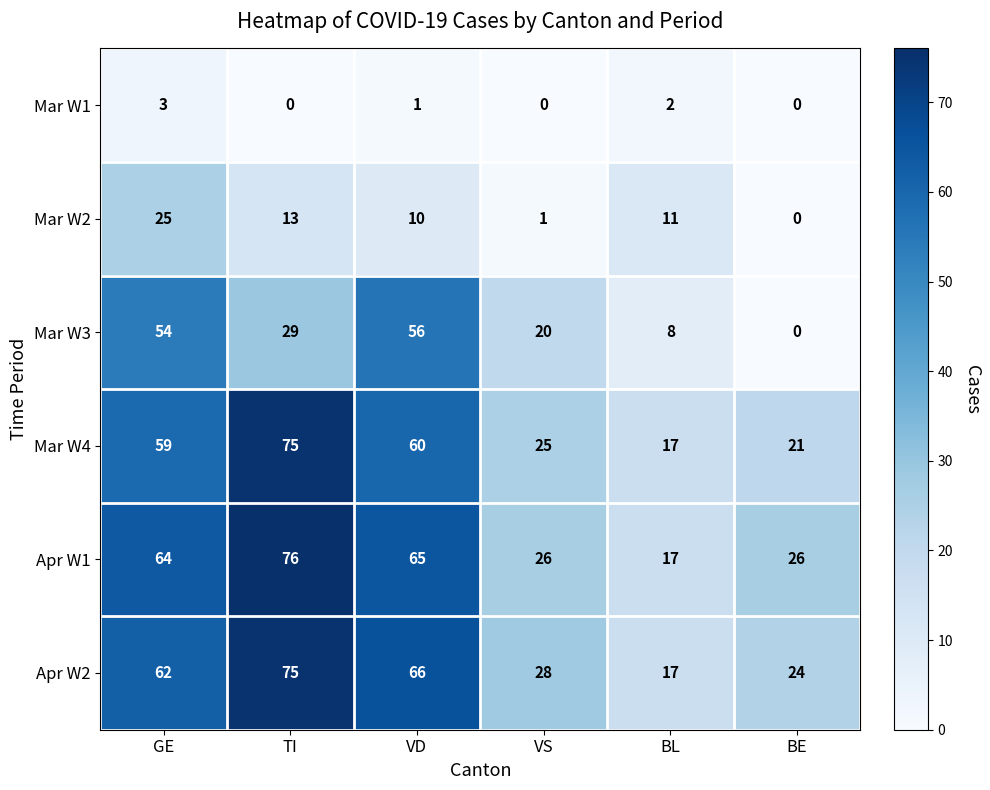

What is the difference between the highest and lowest values at VS?

28